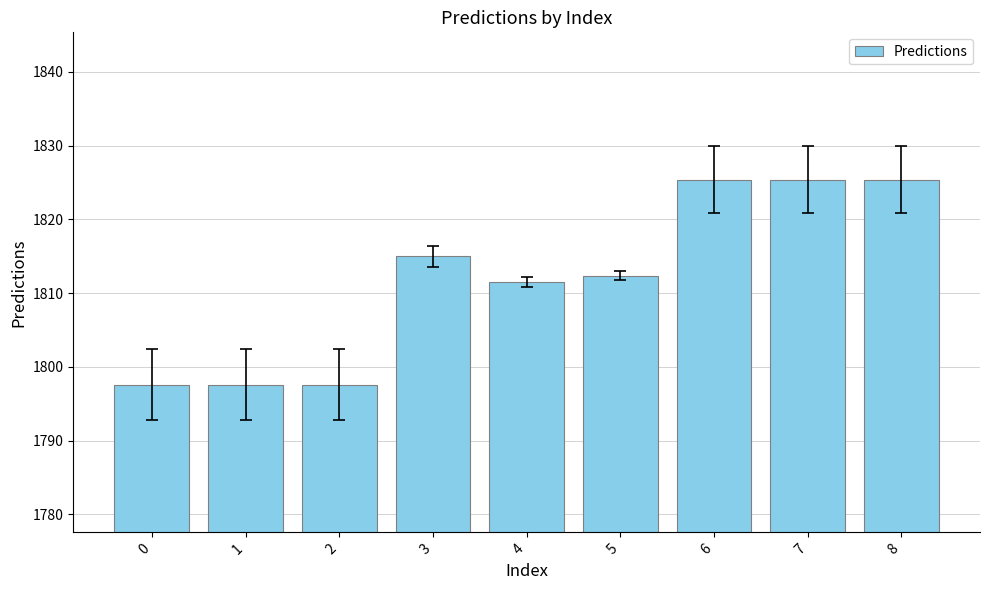

What is the sum of the values at 1 and 8?

3622.9